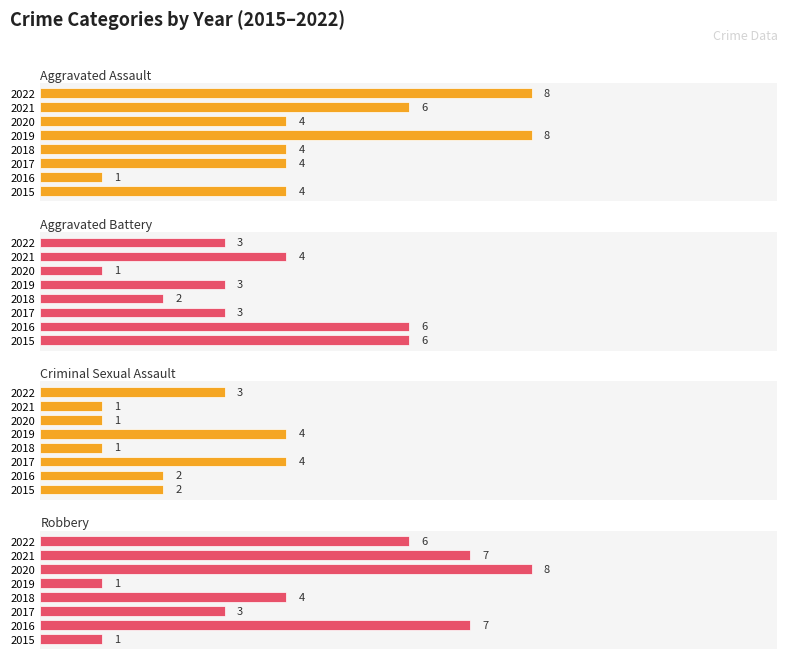

At how many categories does at least one series exceed 5?

6